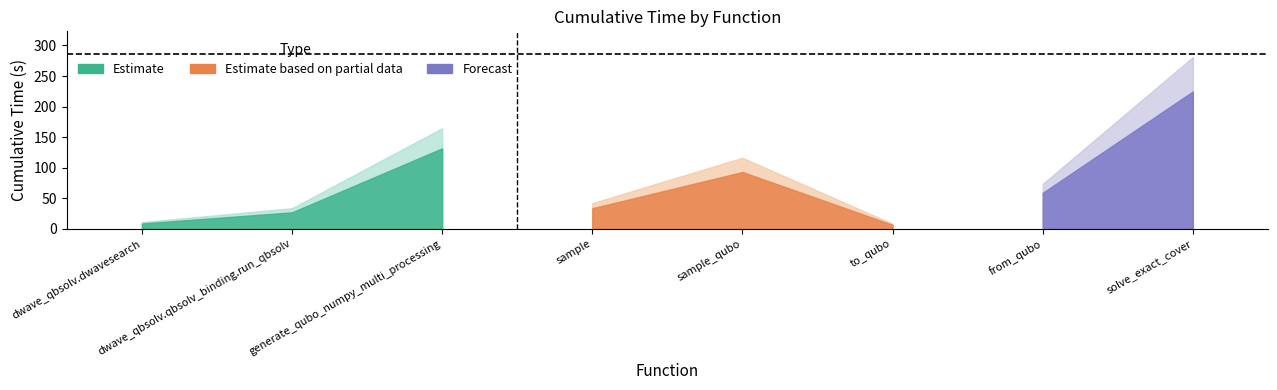

Does the chart have visible grid lines?

No